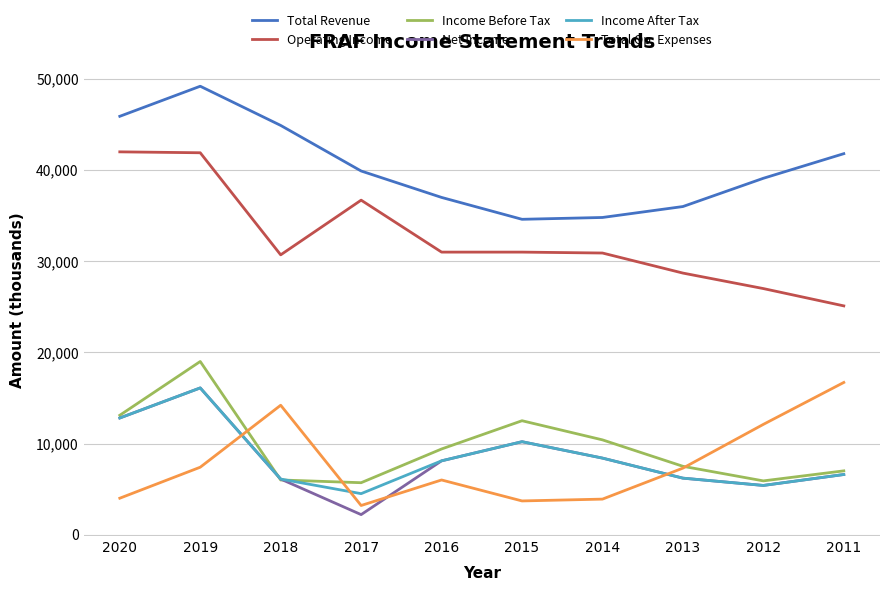

What is the difference between the second highest and minimum values in the Income After Tax series?

8300